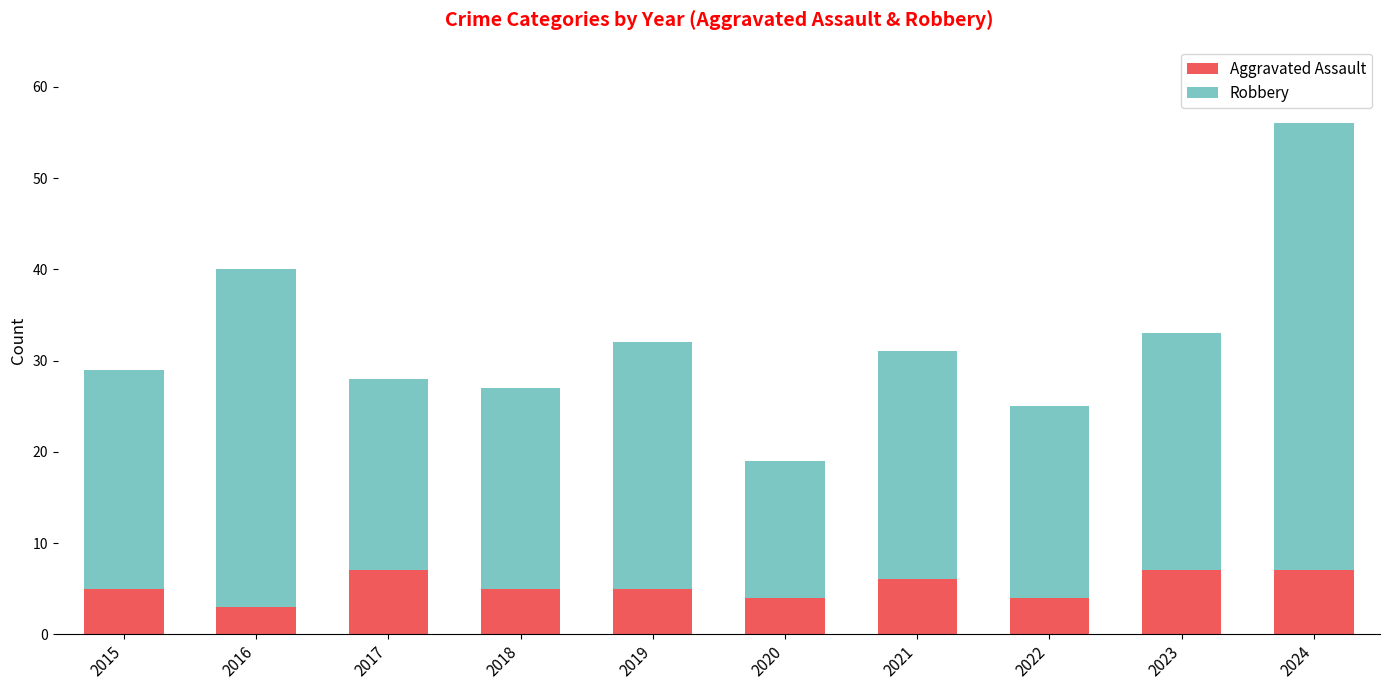

What is the total value across all series at 2023?

33